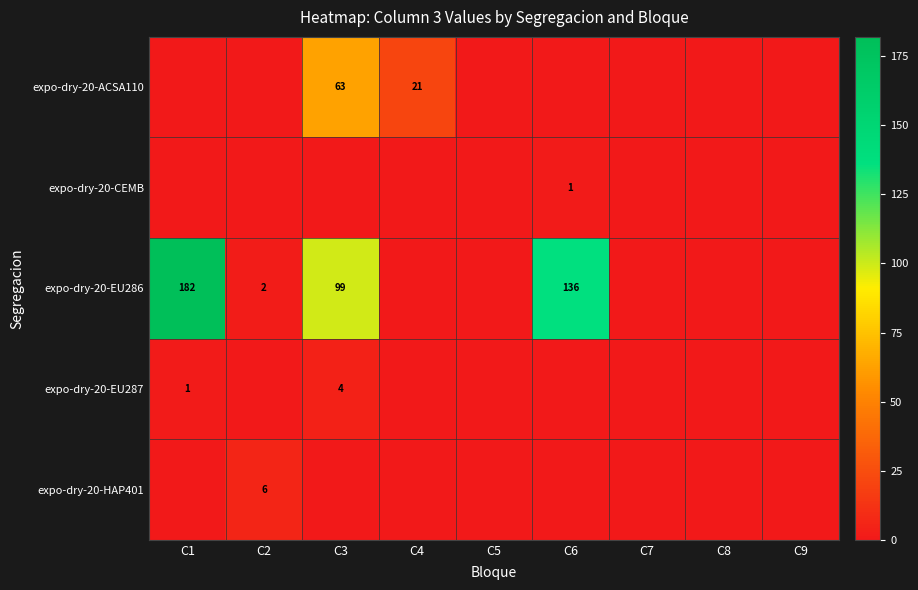

The expo-dry-20-HAP401 series shows 6 at C2. True or false?

True